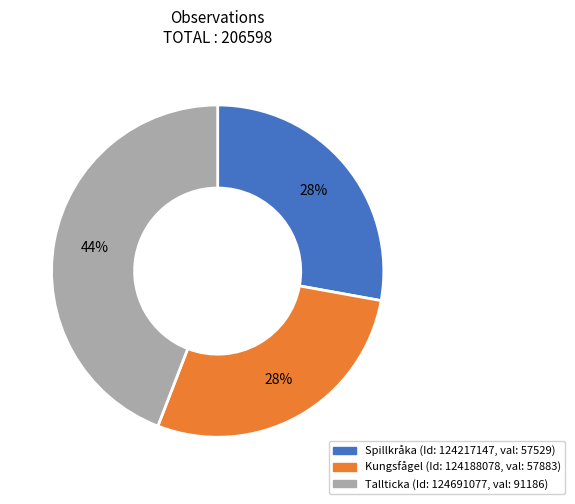

Is there a majority slice in this chart?

No